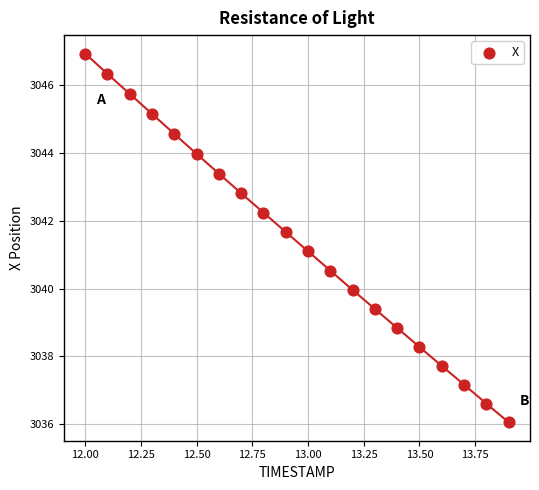

List the coordinates of all points as (X, Y) pairs, reading left to right.

(12.0, 3046.9)  (12.1, 3046.3)  (12.2, 3045.7)  (12.3, 3045.2)  (12.4, 3044.6)  (12.5, 3044.0)  (12.6, 3043.4)  (12.7, 3042.8)  (12.8, 3042.2)  (12.9, 3041.7)  (13.0, 3041.1)  (13.1, 3040.5)  (13.2, 3040.0)  (13.3, 3039.4)  (13.4, 3038.8)  (13.5, 3038.3)  (13.6, 3037.7)  (13.7, 3037.2)  (13.8, 3036.6)  (13.9, 3036.1)